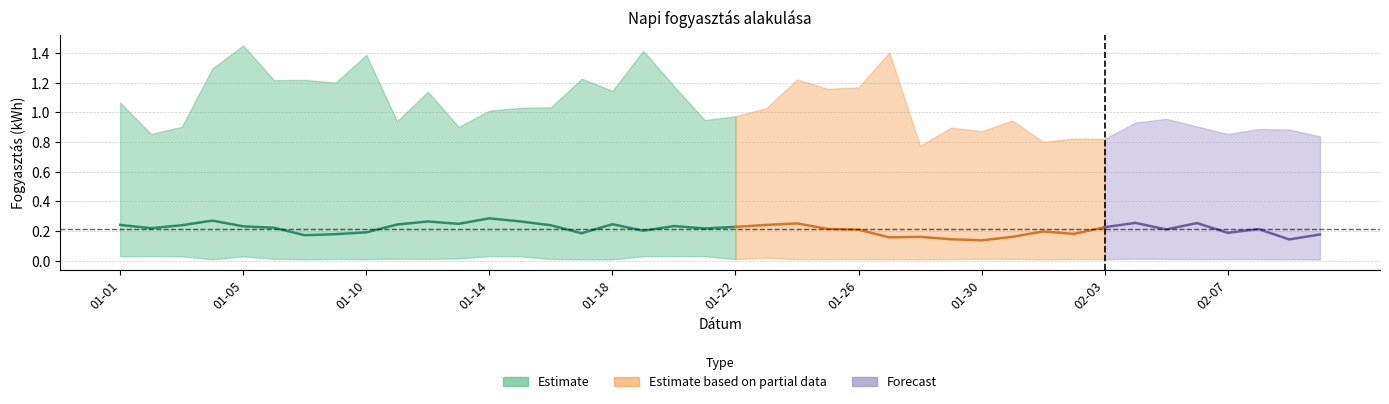

Where is the first local minimum for Átlagos fogyasztás (kWh)?

2025-01-02